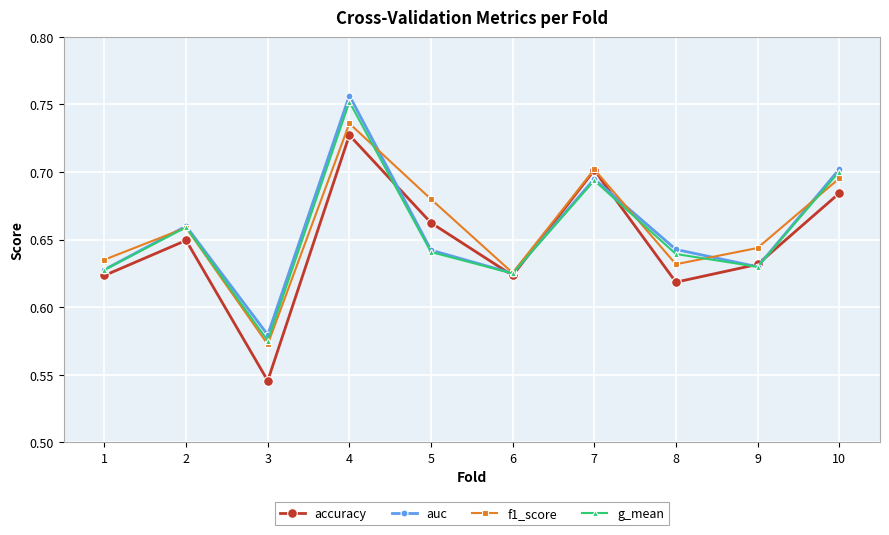

Which series has the largest range (max minus min)?

accuracy